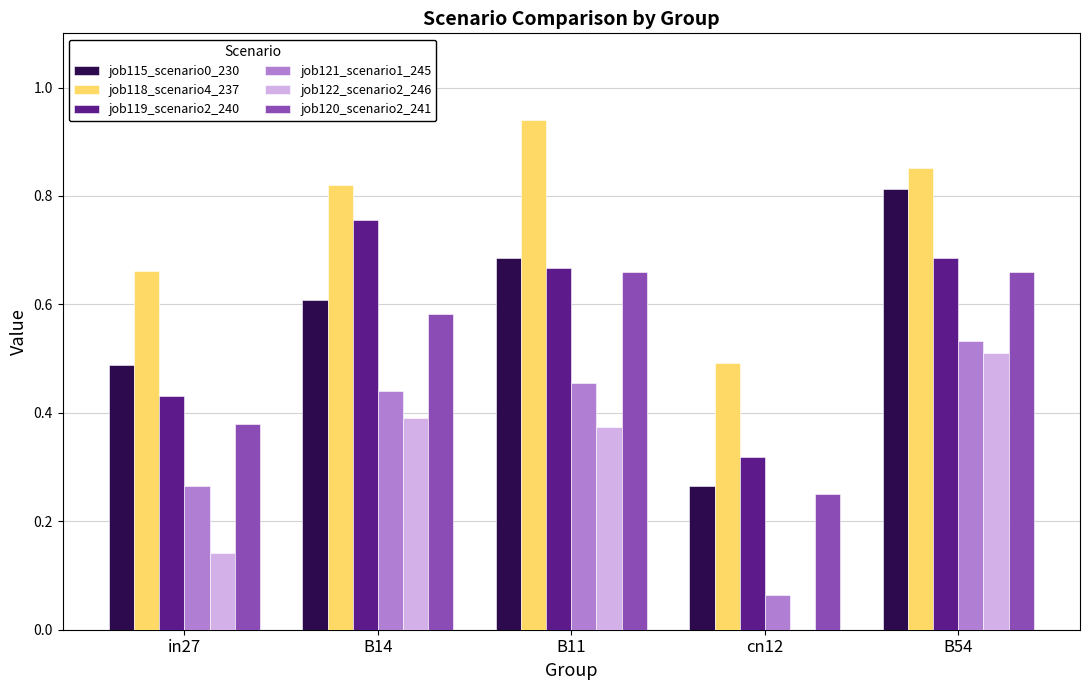

What is the total value across all series at B11?

3.8